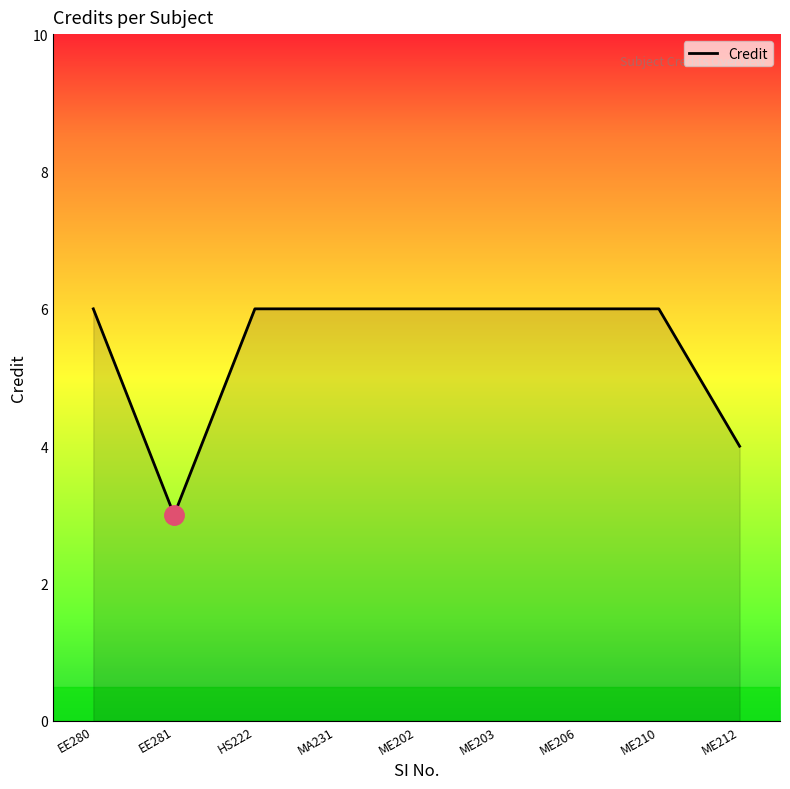

What is the average value?

5